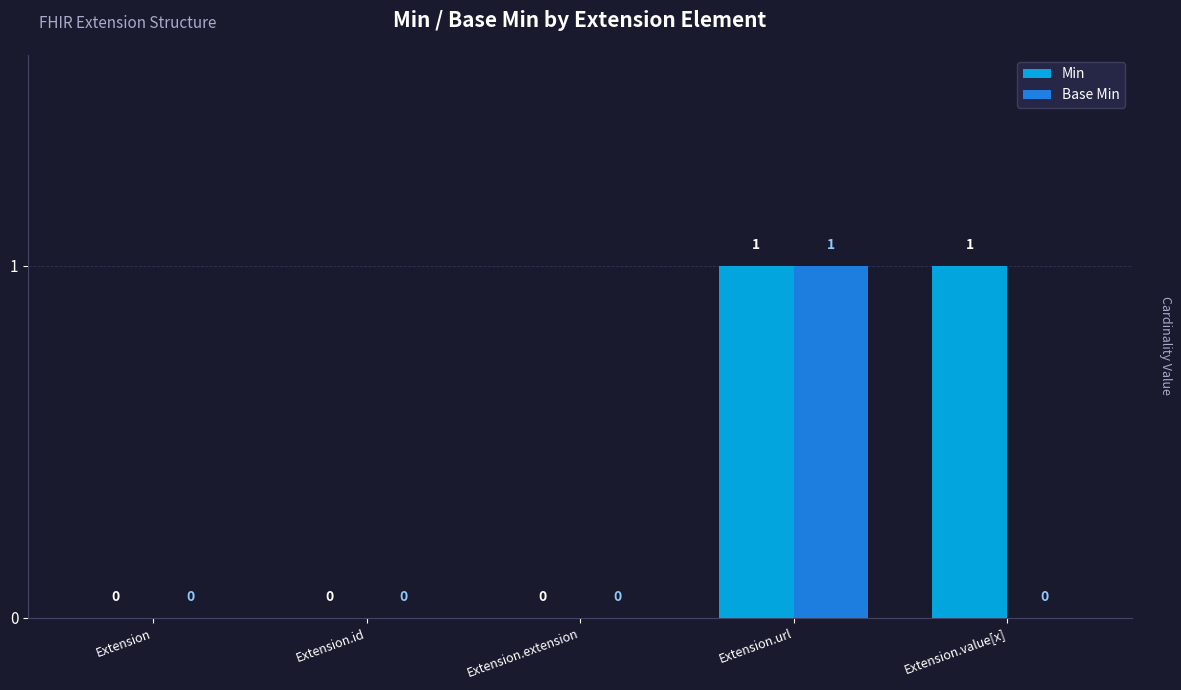

Is it true that Base Min equals 0 at Extension.extension?

True